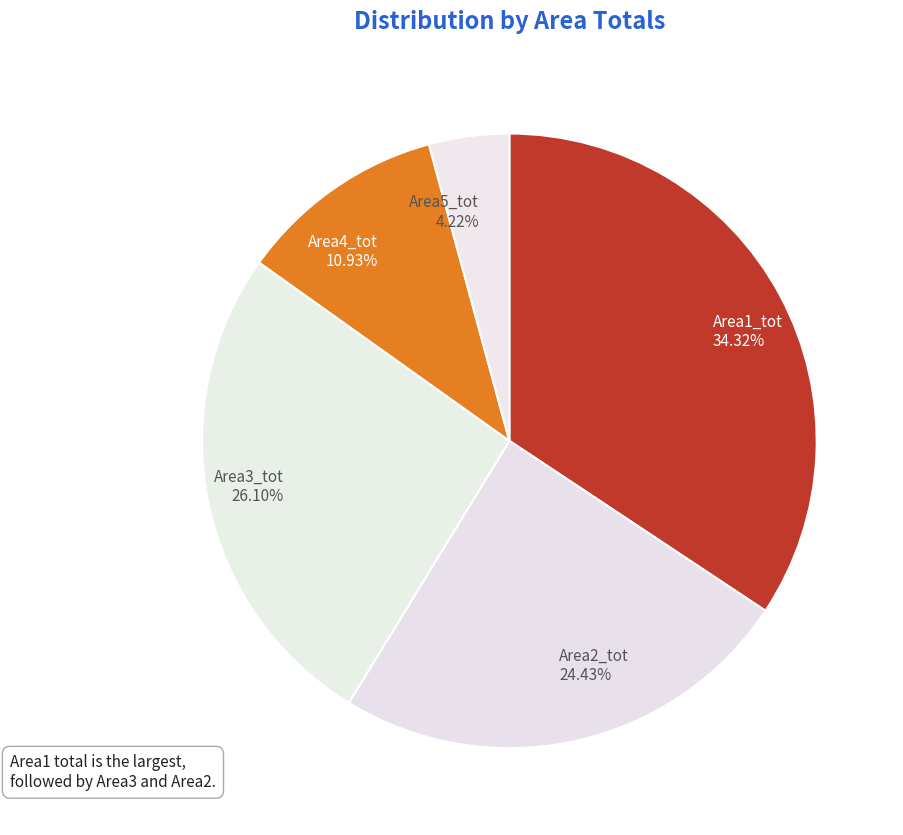

To the nearest percent, what is the difference between the Area3_tot and Area5_tot slice percentages?

22%